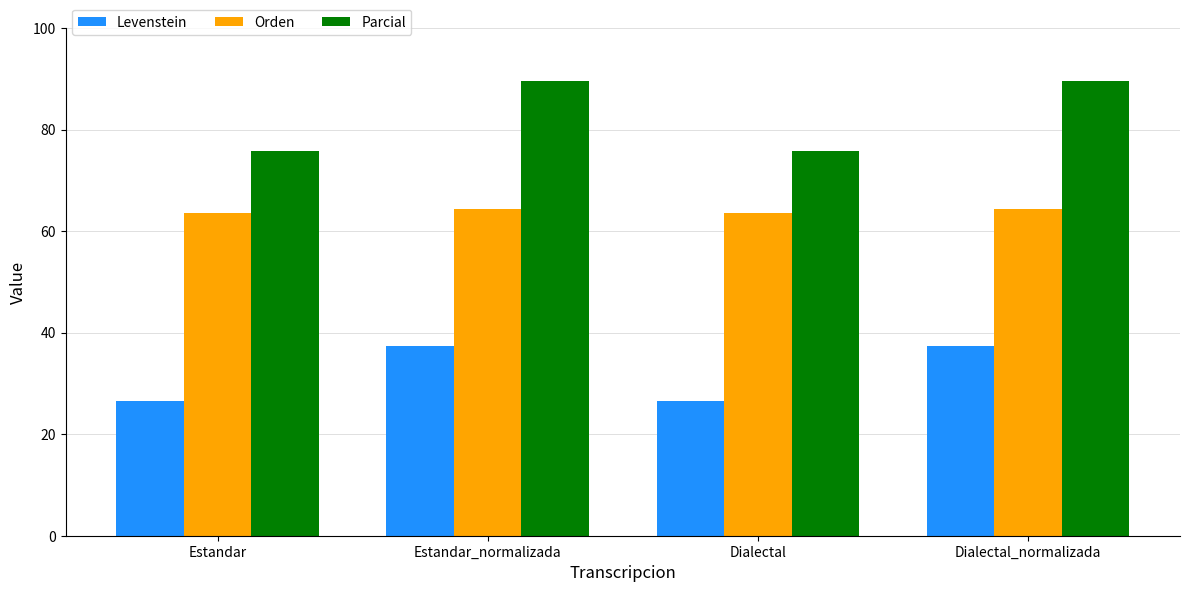

How many bars are there in each group?

3